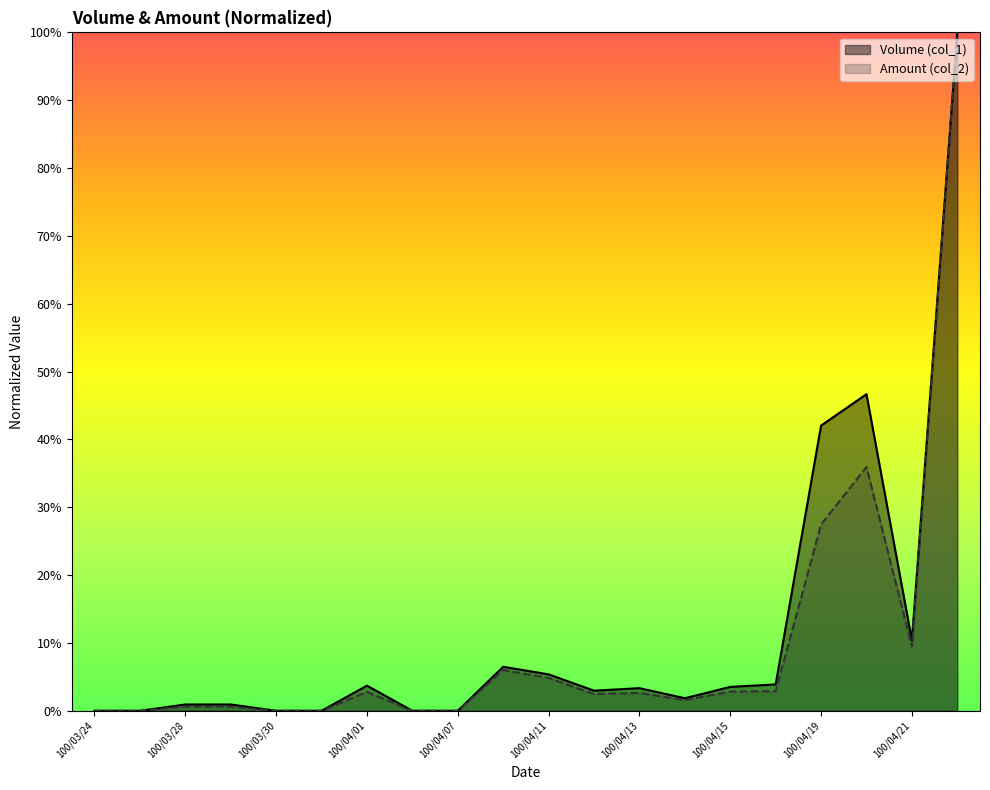

What is the value of the Amount (col_2) point at the 19th from the left?

9.5